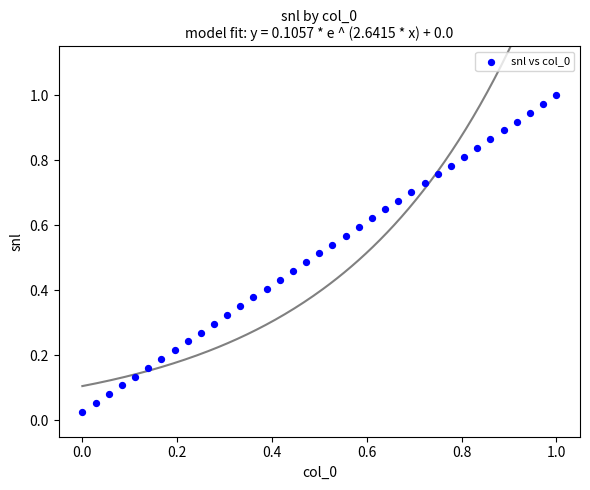

How many data points are displayed?

37